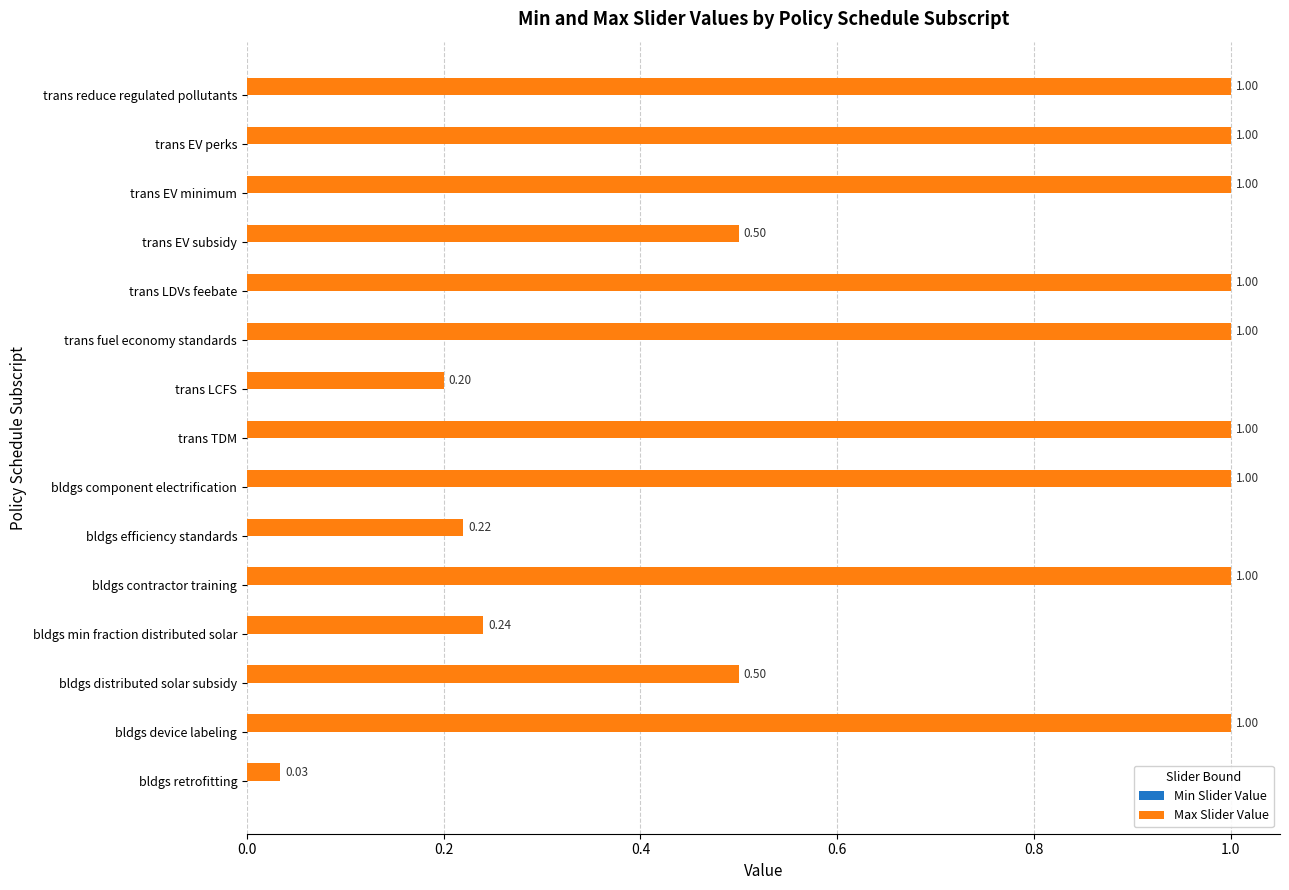

What is the label of the 14th bar from the bottom?

trans EV perks